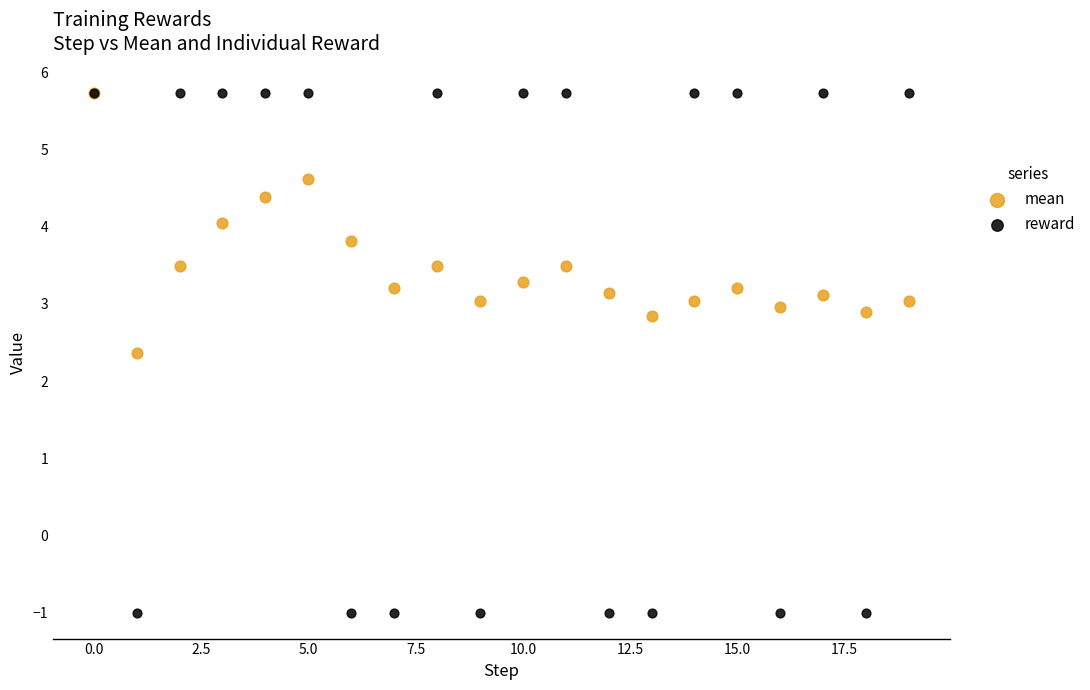

Across all series, what Y value is closest to 2?

2.4